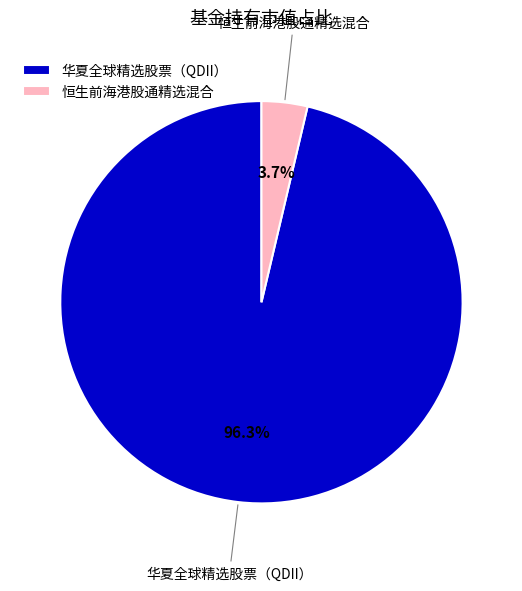

Which slice is the largest?

华夏全球精选股票（QDII）